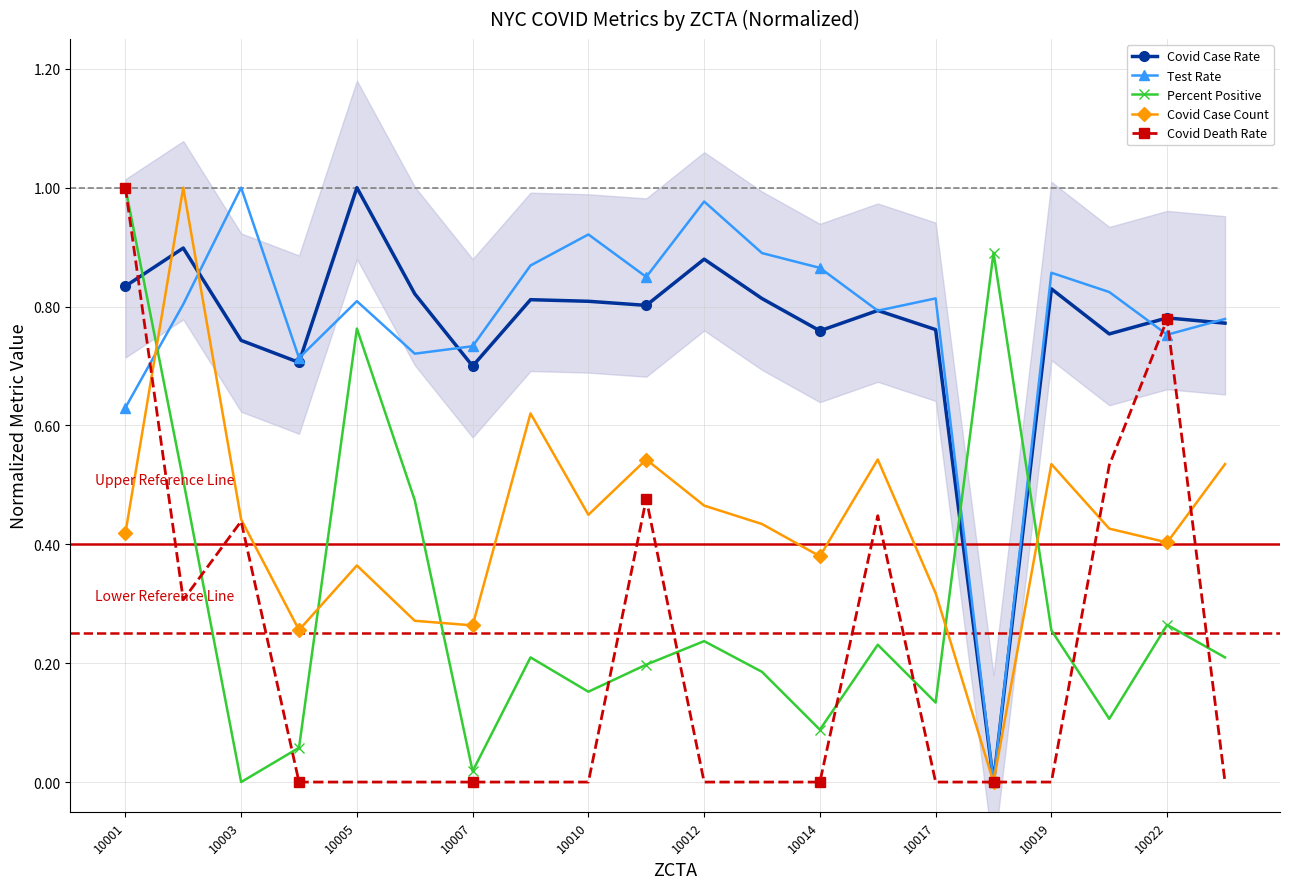

Where is the first local maximum for Percent Positive?

10005